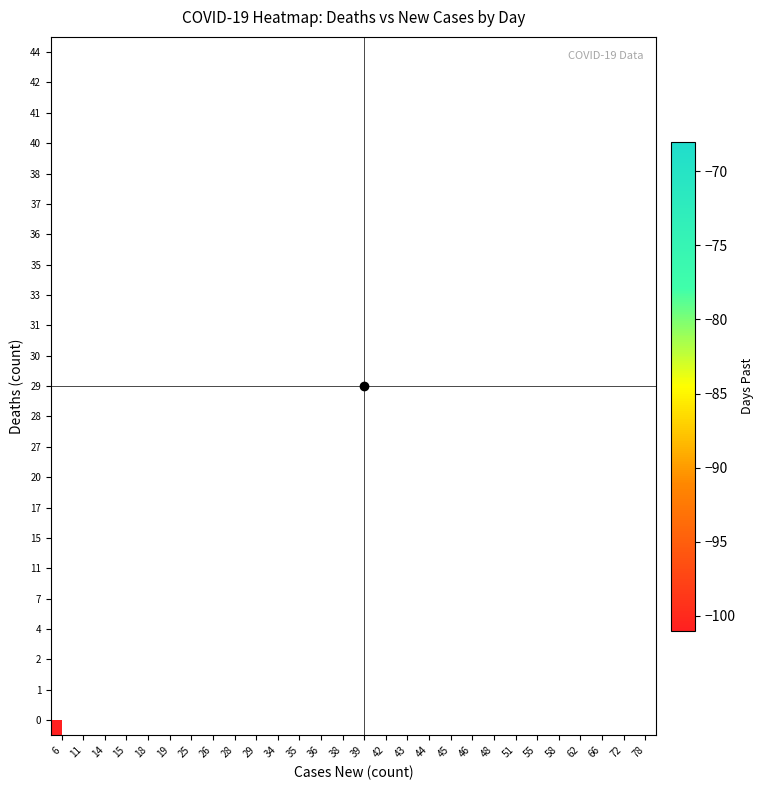

Which label corresponds to the largest value in the chart?

28